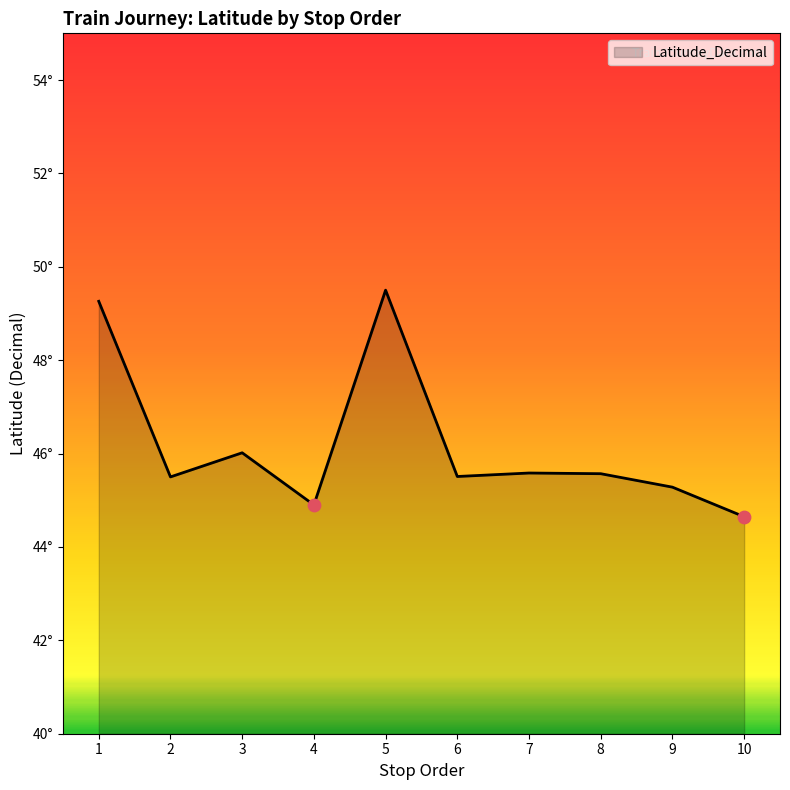

What is the change in value from 2 to 8?

+0.1